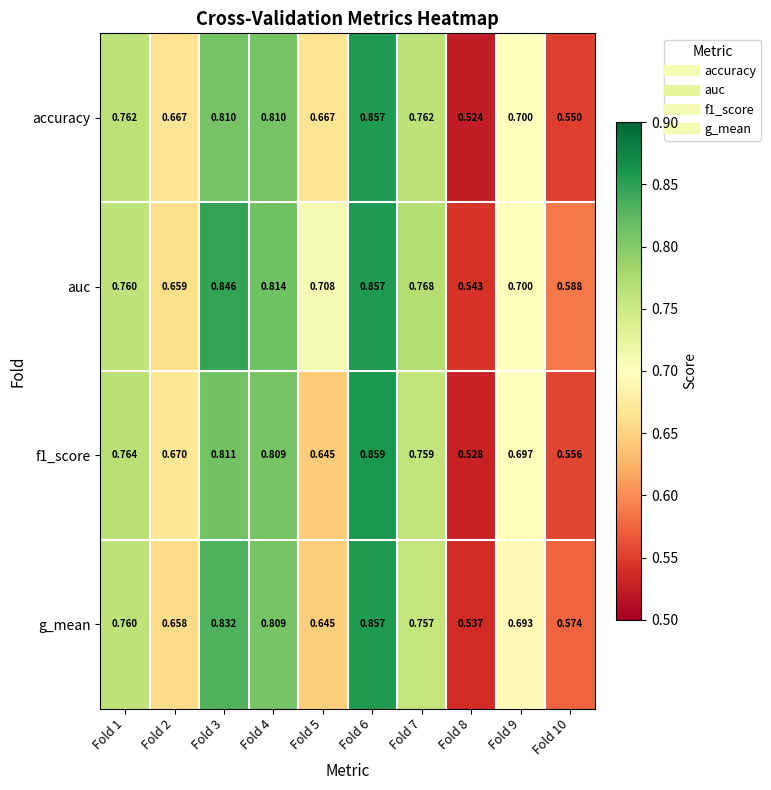

Is the value of auc at Fold 9 greater than the value of accuracy at Fold 8?

Yes